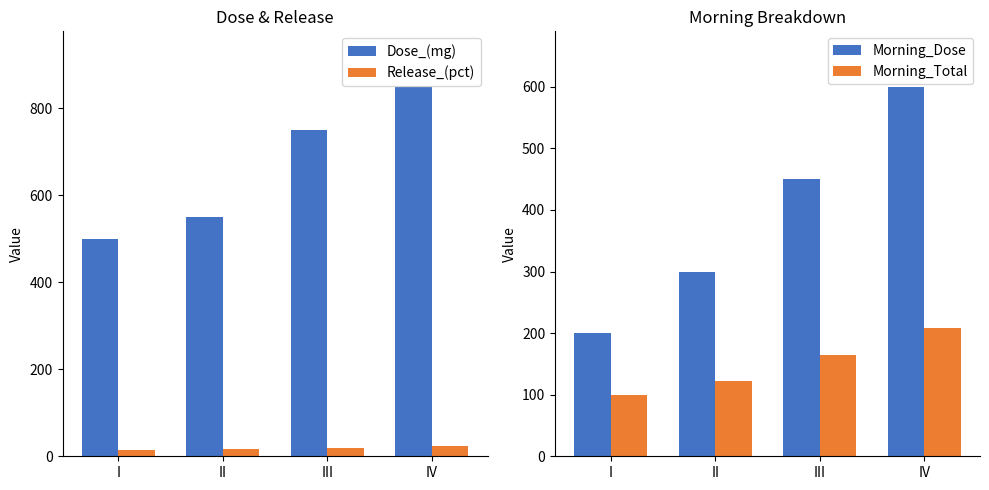

How many data points in Morning_Total are less than 165?

2